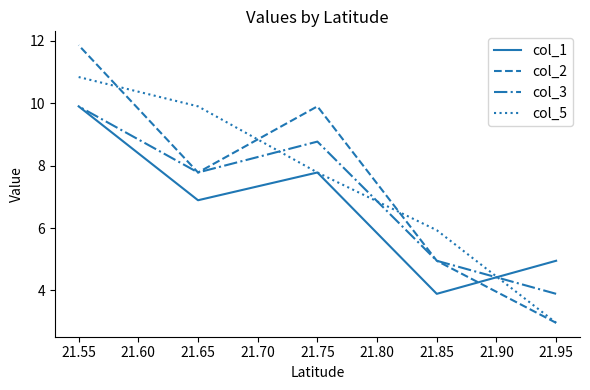

Rank the series by their maximum value, from lowest to highest.

col_1, col_3, col_5, col_2